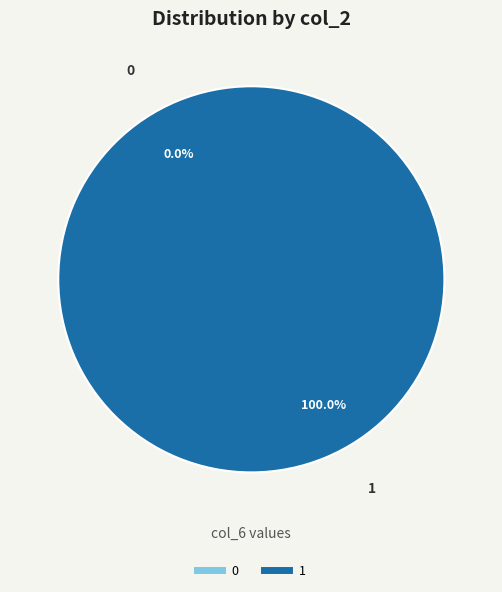

Does 1 account for over 50% of the chart?

Yes